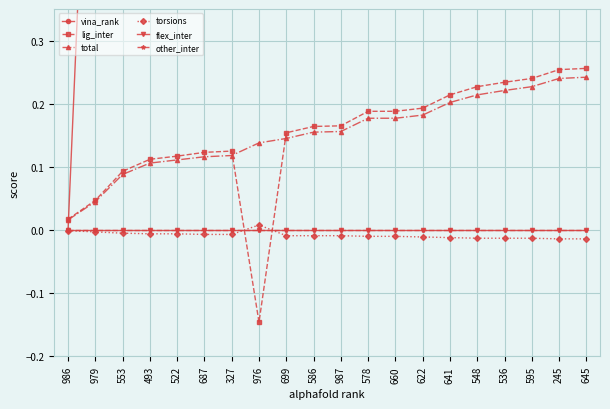

What is the label of the 4th point from the right?

536